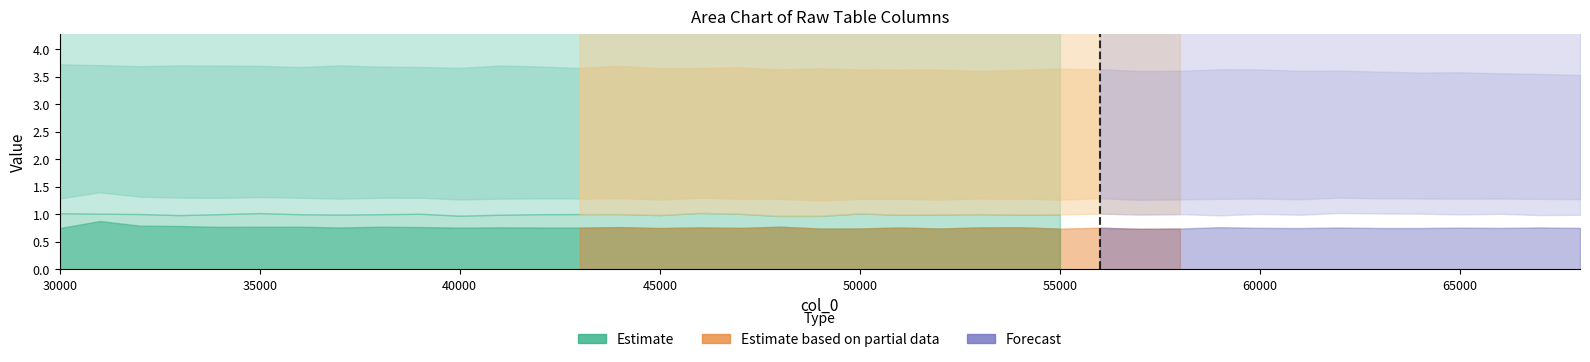

What is the value of the col_1 point at the 7th from the left?

5.0